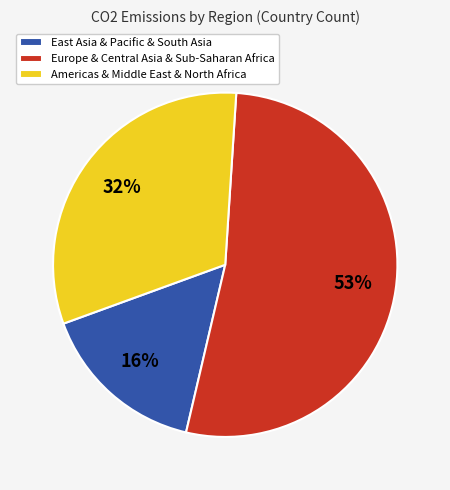

To the nearest percent, what percentage of the pie is East Asia & Pacific & South Asia?

16%